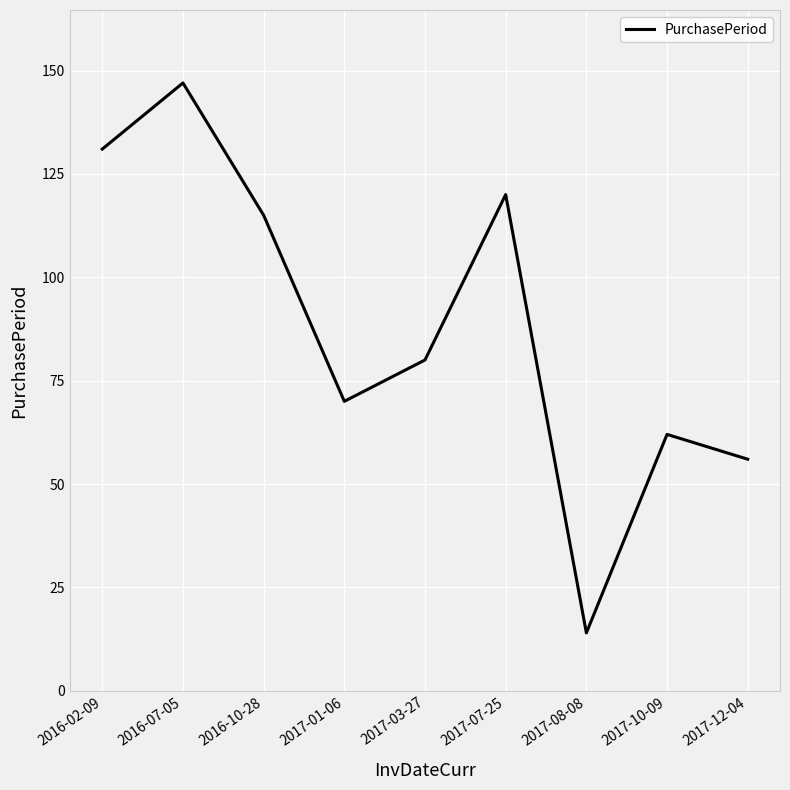

The chart shows a value of 235 at 2016-07-05. True or false?

False